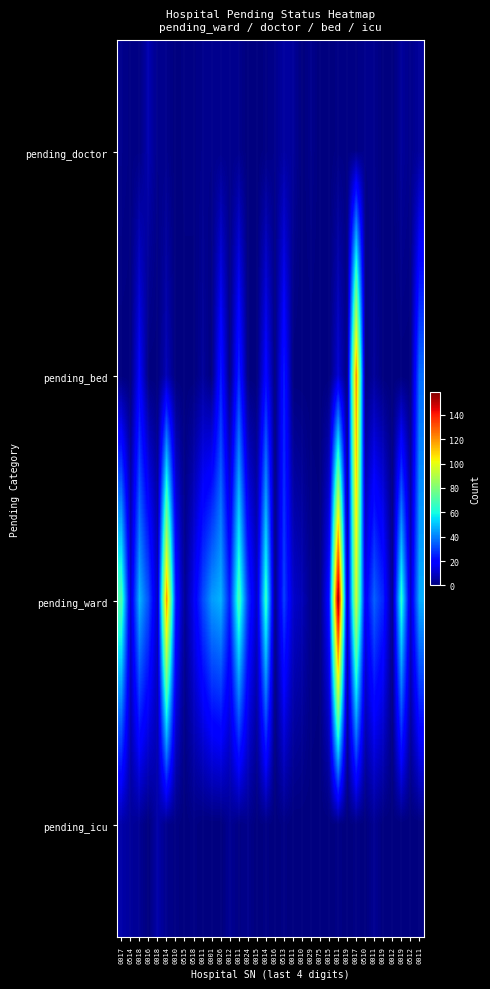

Which series has the largest range (max minus min)?

pending_ward